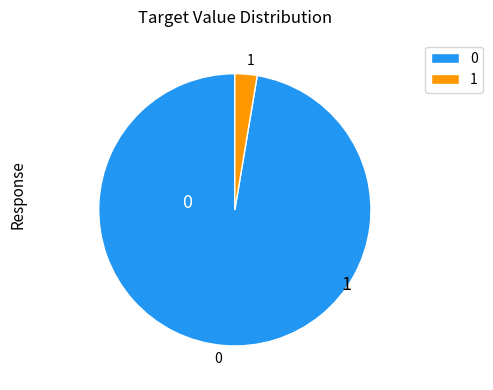

Rank the categories by value from highest to lowest.

0, 1